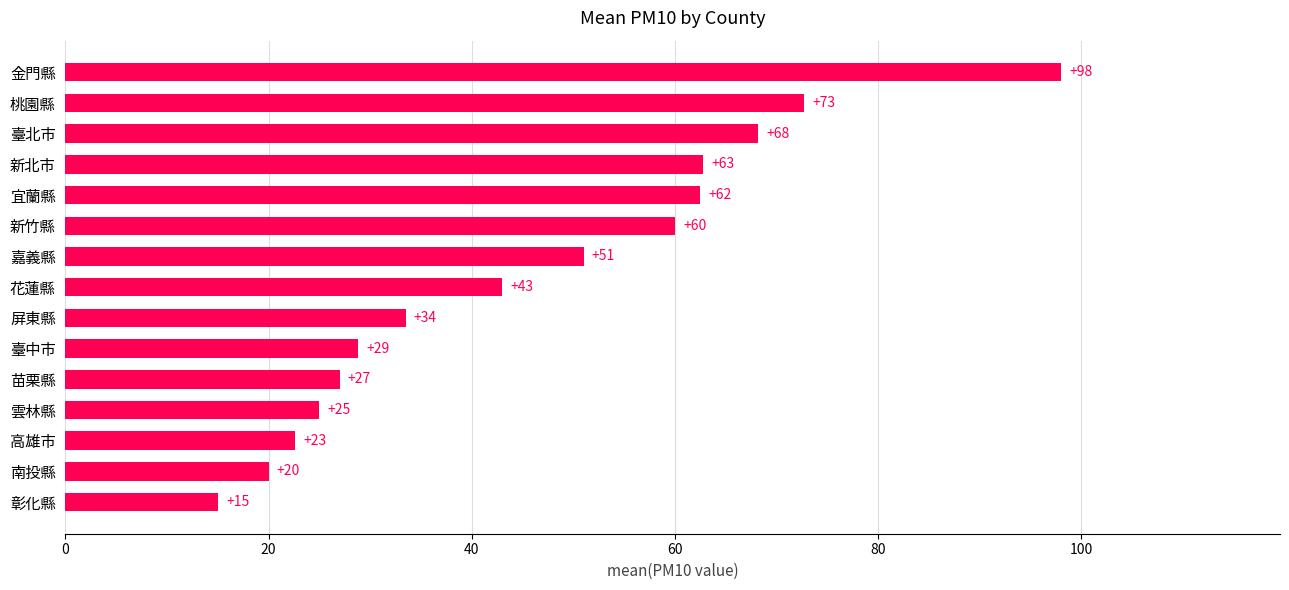

What is the sum of the values at 花蓮縣 and 新竹縣?

103.0